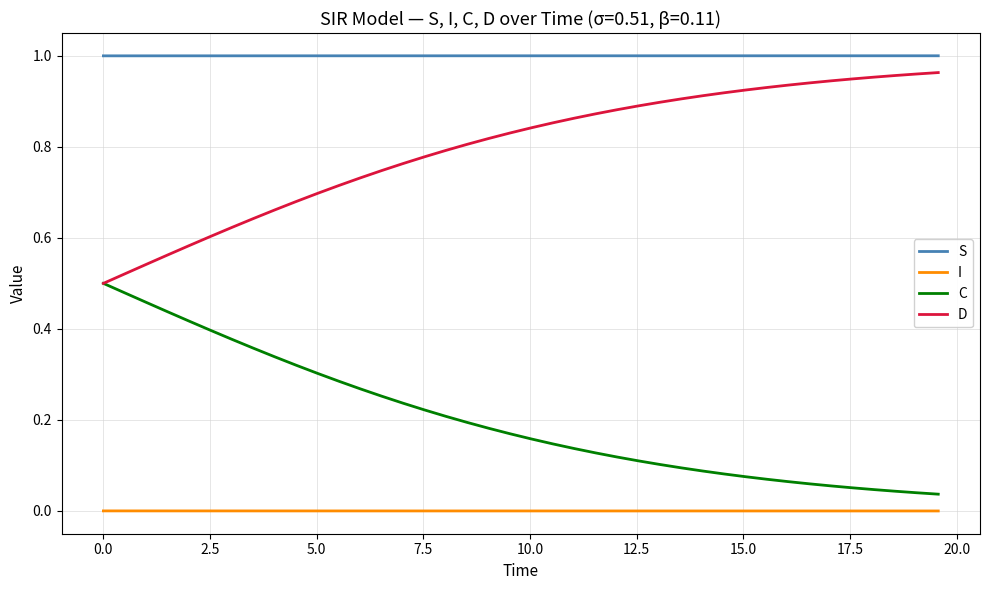

True or false: C and I cross at least once.

False